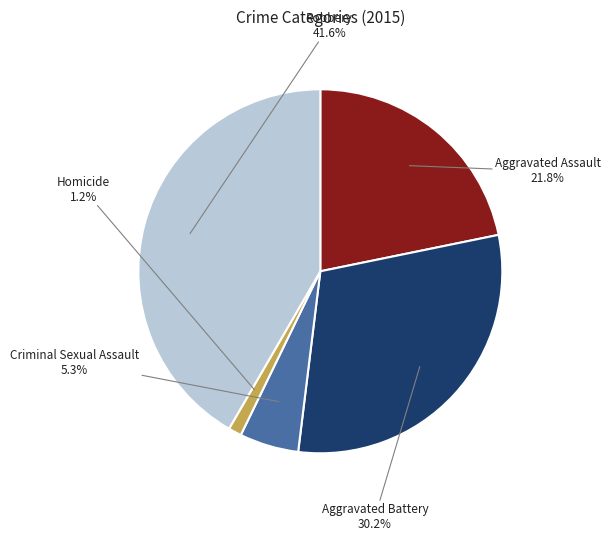

Does any single category account for the majority?

No